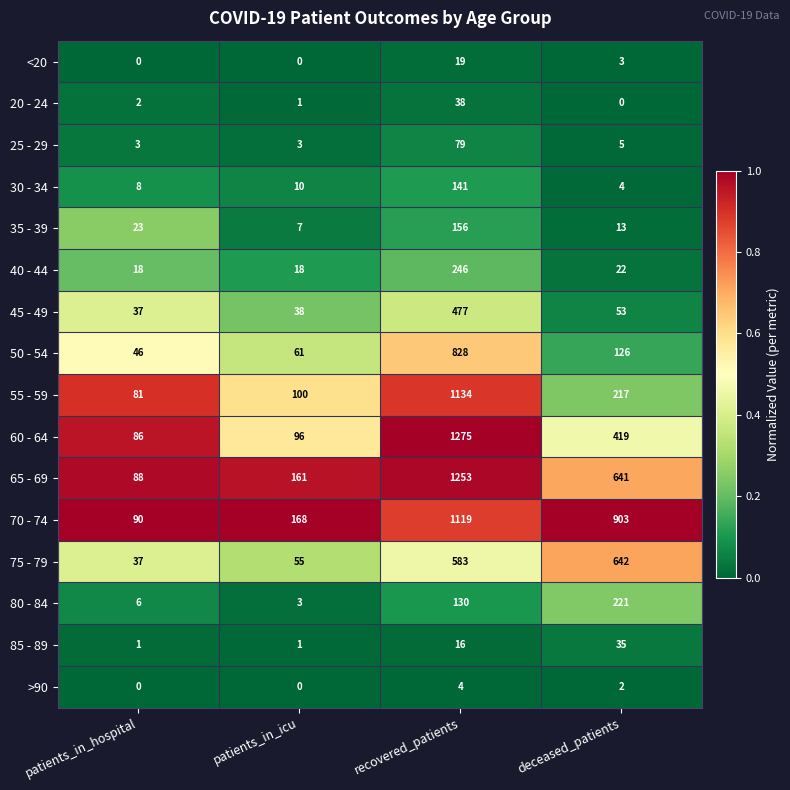

At which label is 55 - 59 closest to 607?

deceased_patients